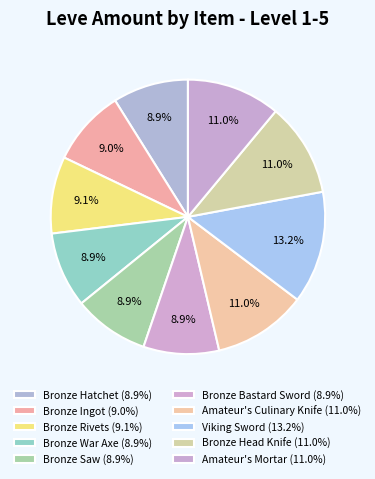

The Bronze Head Knife slice represents 1% of the pie. True or false?

False